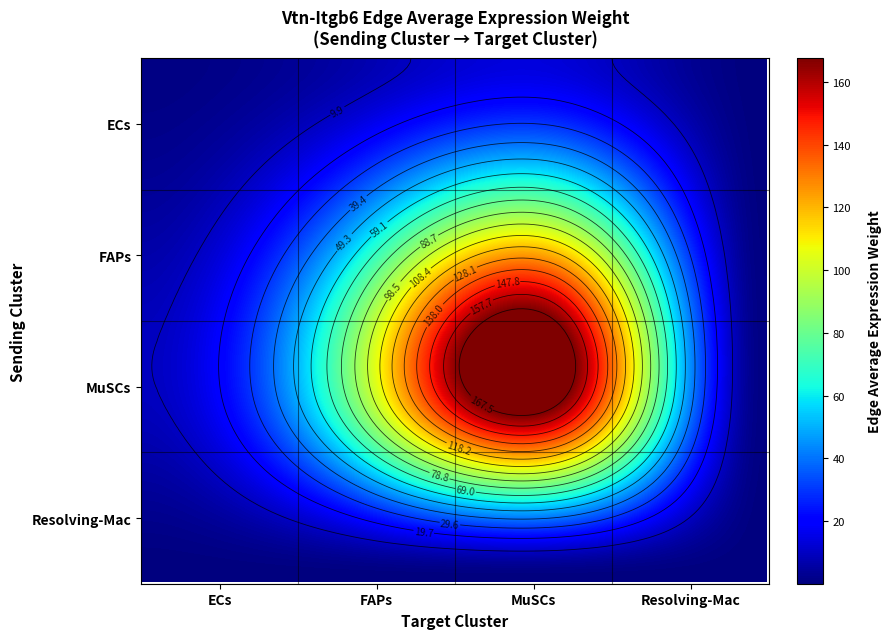

How many categories are shown in the chart?

4